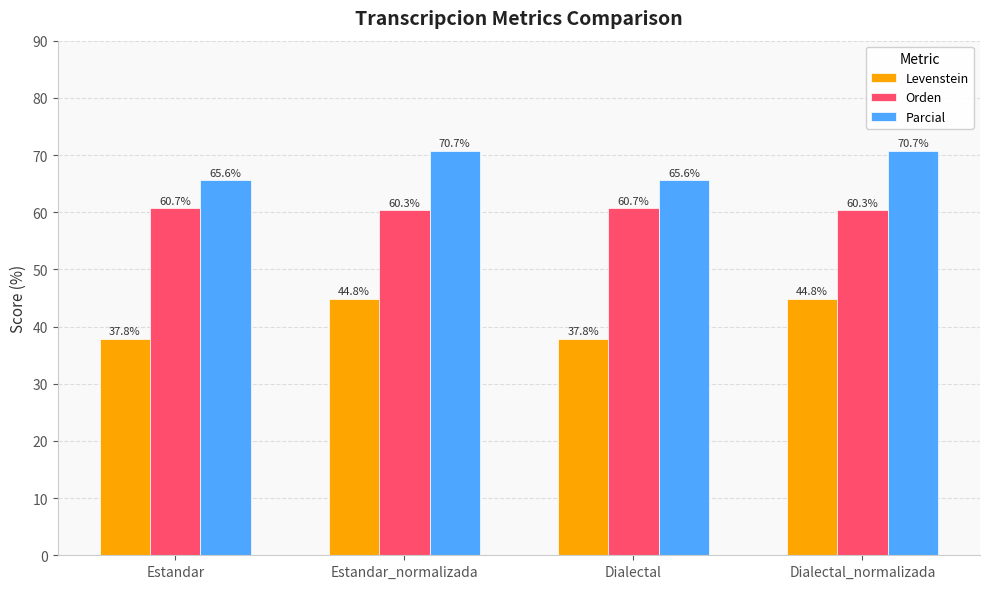

What is the difference between the highest and lowest values at Dialectal_normalizada?

25.9